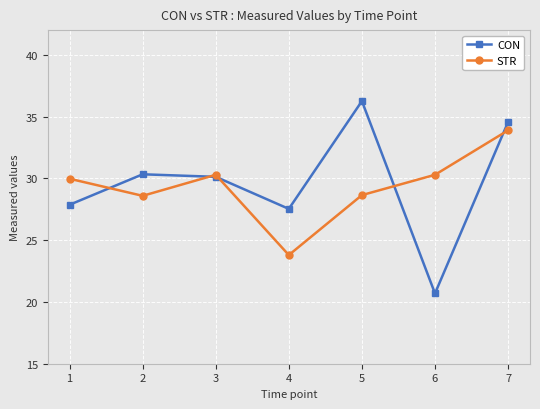

In CON, how many points are lower than both neighbors (excluding endpoints)?

2